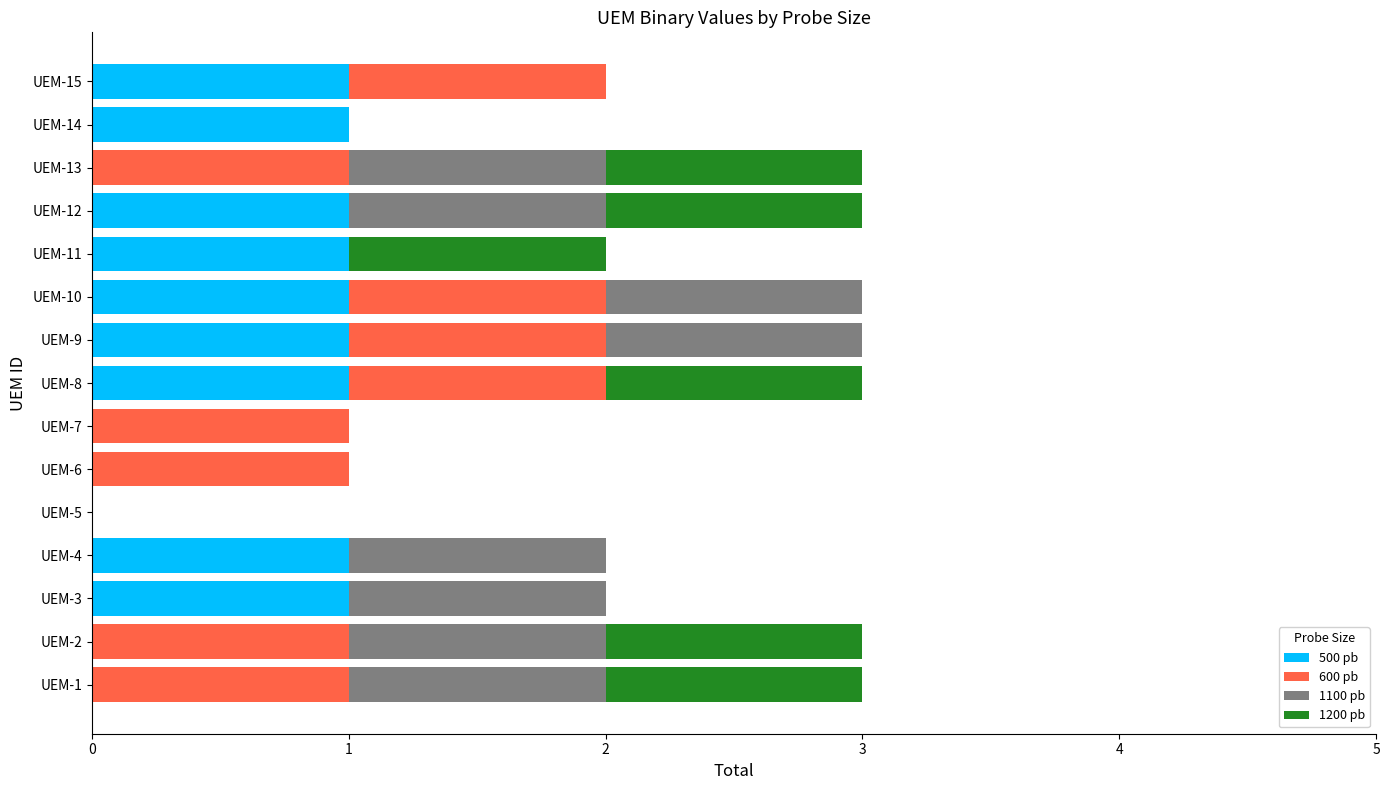

What is the total value across all series at UEM-10?

3